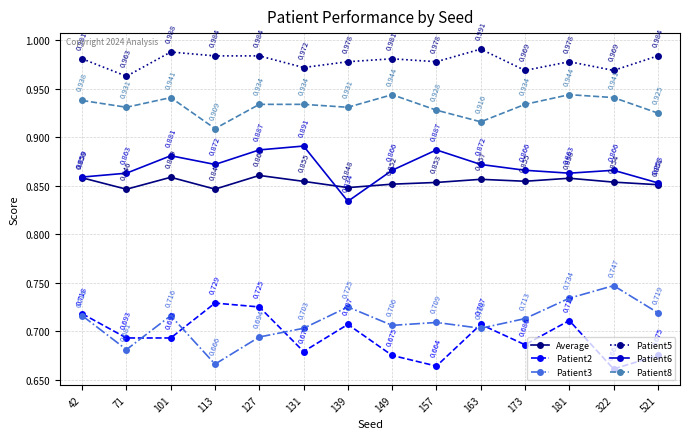

How many lines are shown in the chart?

6